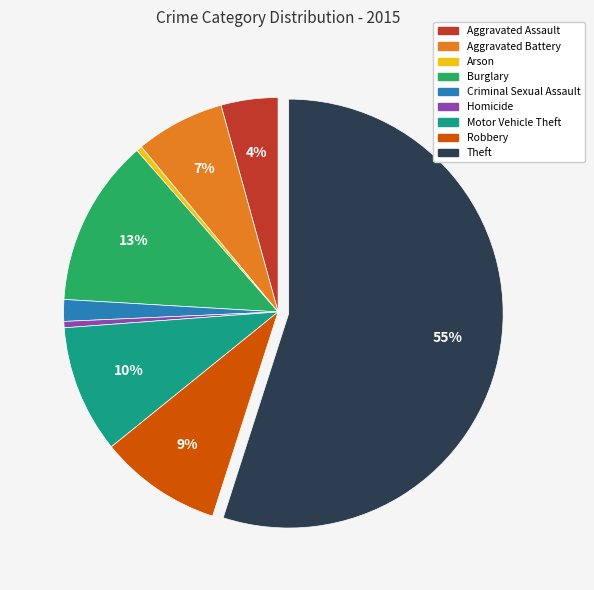

Which category has the biggest portion of the pie?

Theft